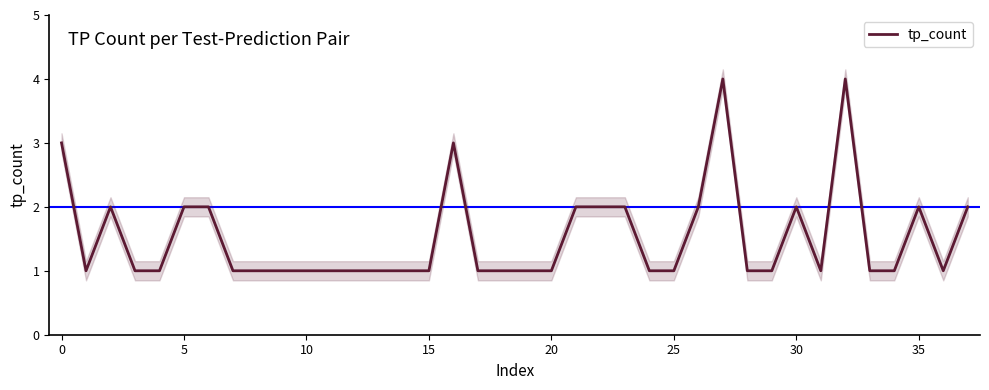

The tp_count series shows 0 at 15. True or false?

False